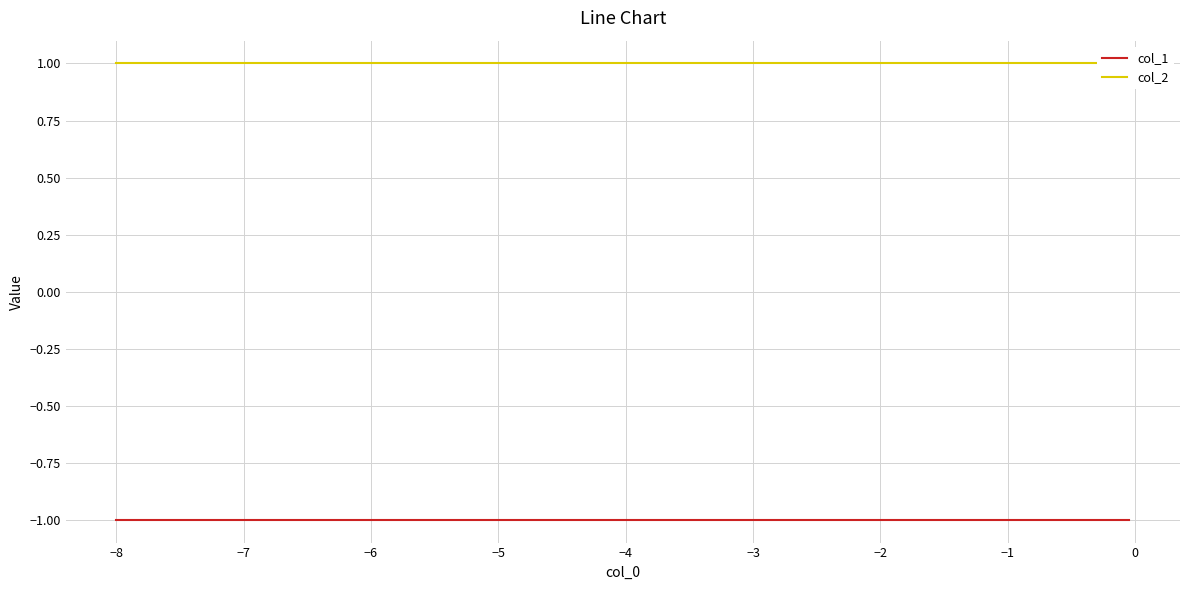

What is the approximate value of col_2 at 0?

1